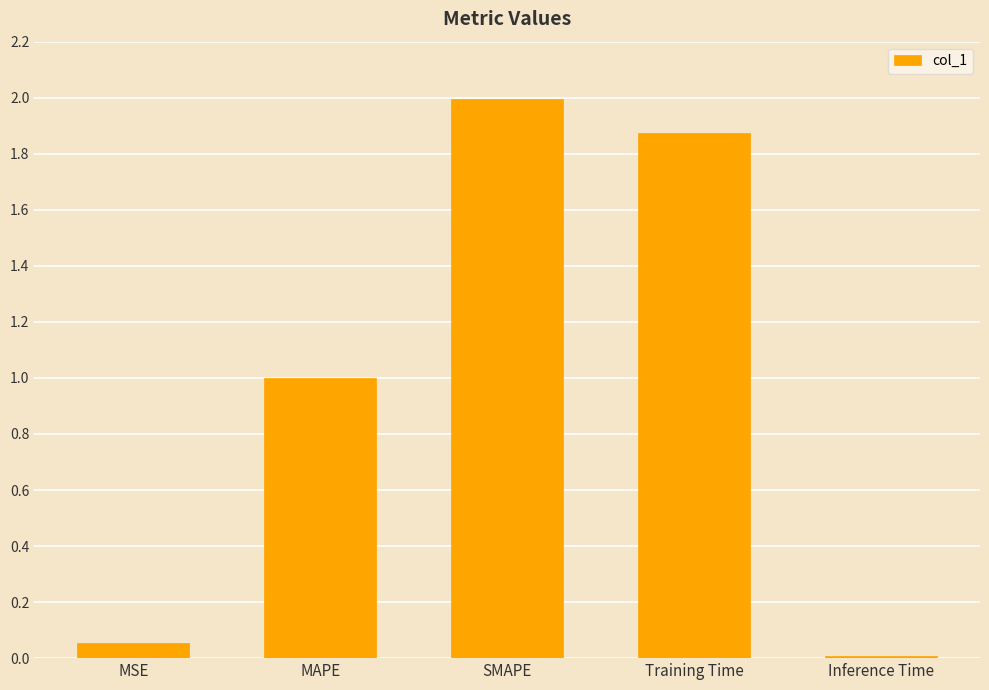

List the labels in order of value, smallest first.

Inference Time, MSE, MAPE, Training Time, SMAPE